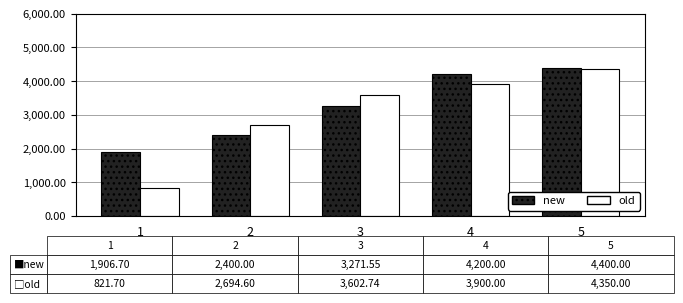

What is the difference between the highest and lowest values at 4?

300.0